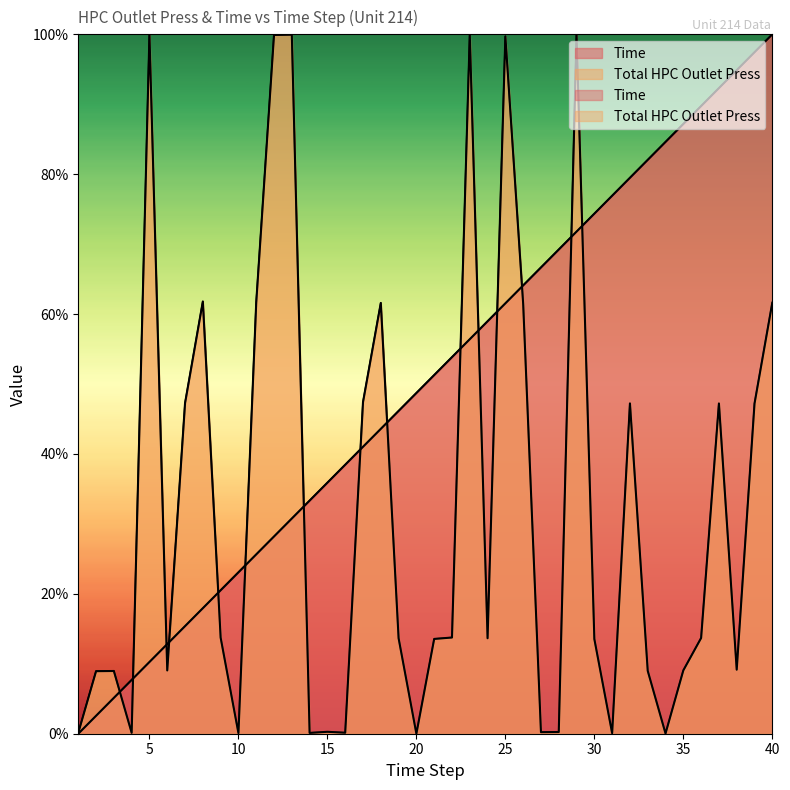

Is it true that Total HPC Outlet Press equals 22.6 at 36?

False